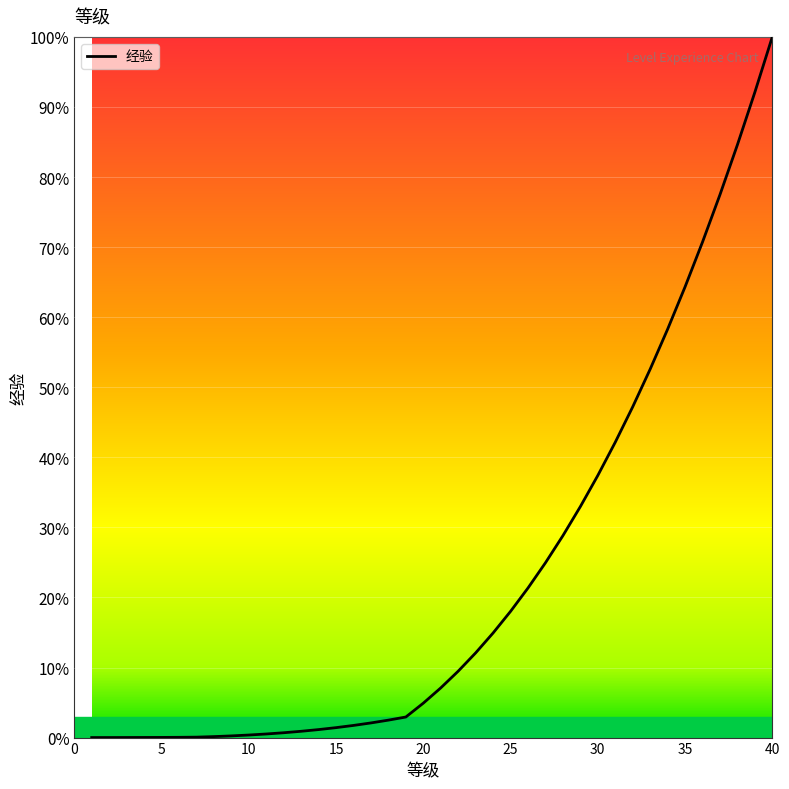

What is the maximum value shown in the chart?

100.0